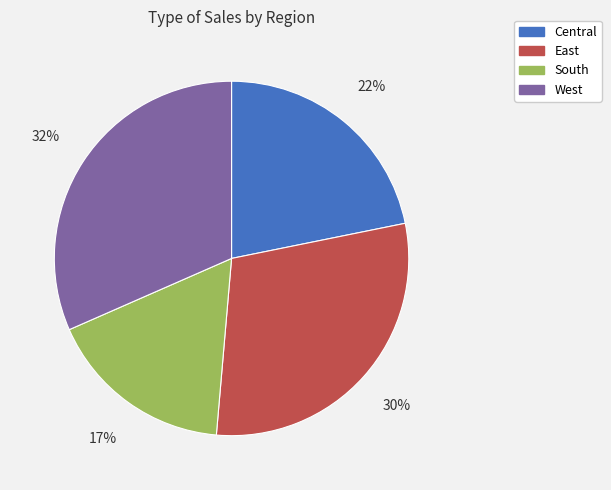

Is Central the majority of the pie?

No